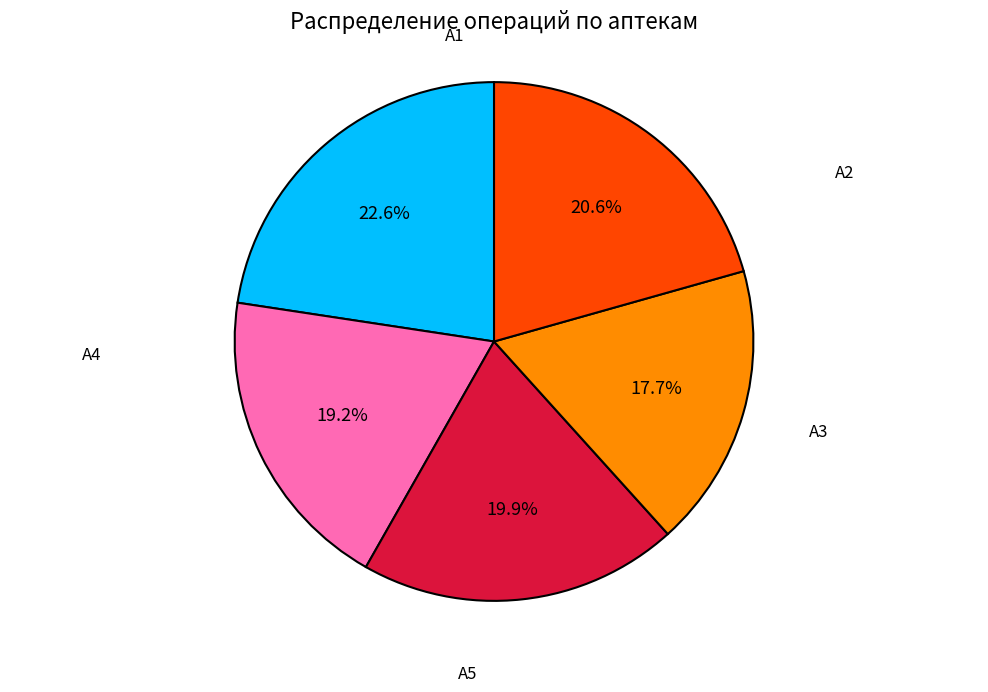

Is there a majority slice in this chart?

No